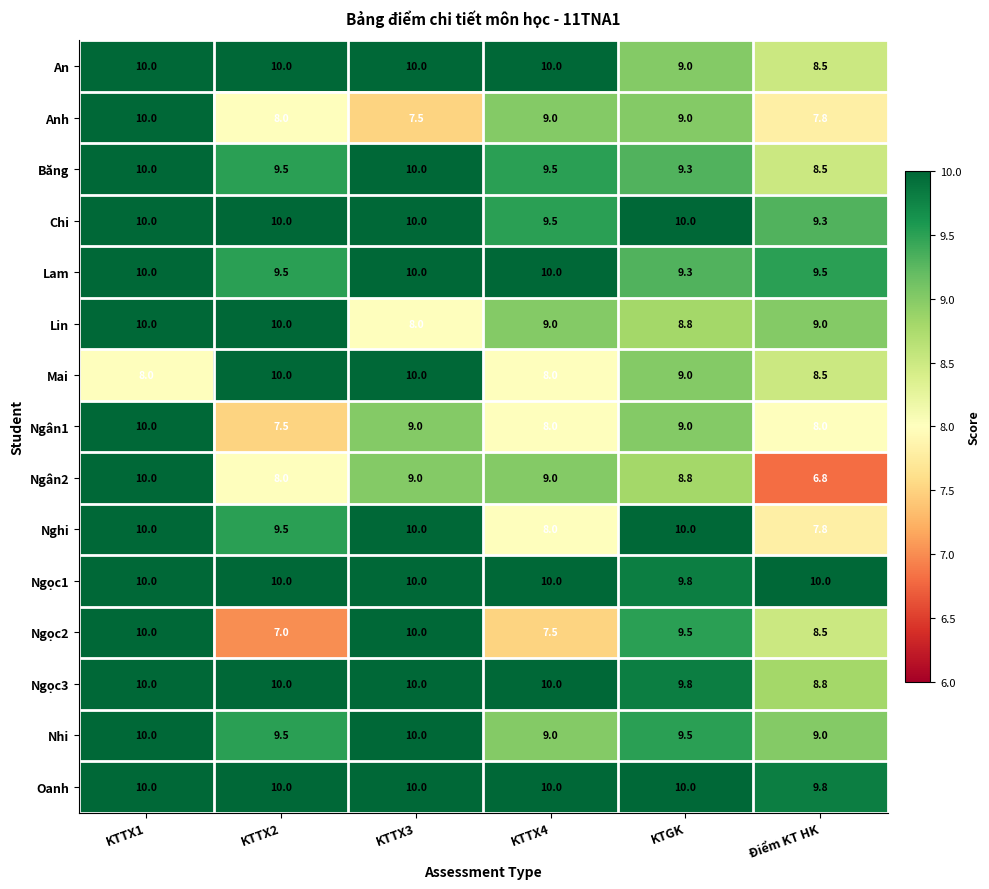

What is the average value of the Mai series?

8.9